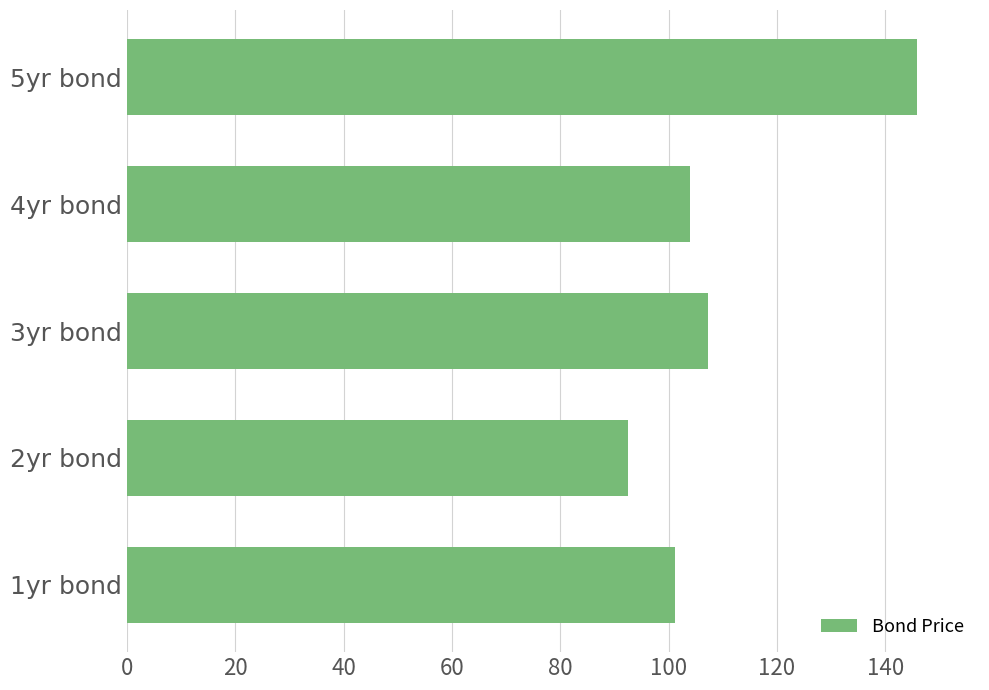

Is it true that the value at 5yr bond is 145.8?

True